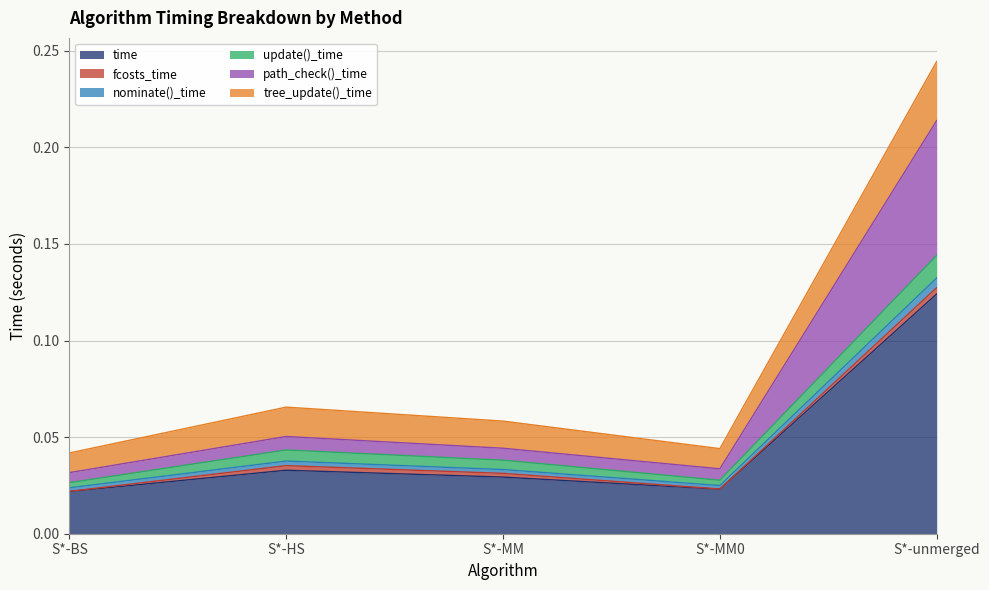

List the labels in order of time value, largest first.

S*-unmerged, S*-HS, S*-MM, S*-MM0, S*-BS